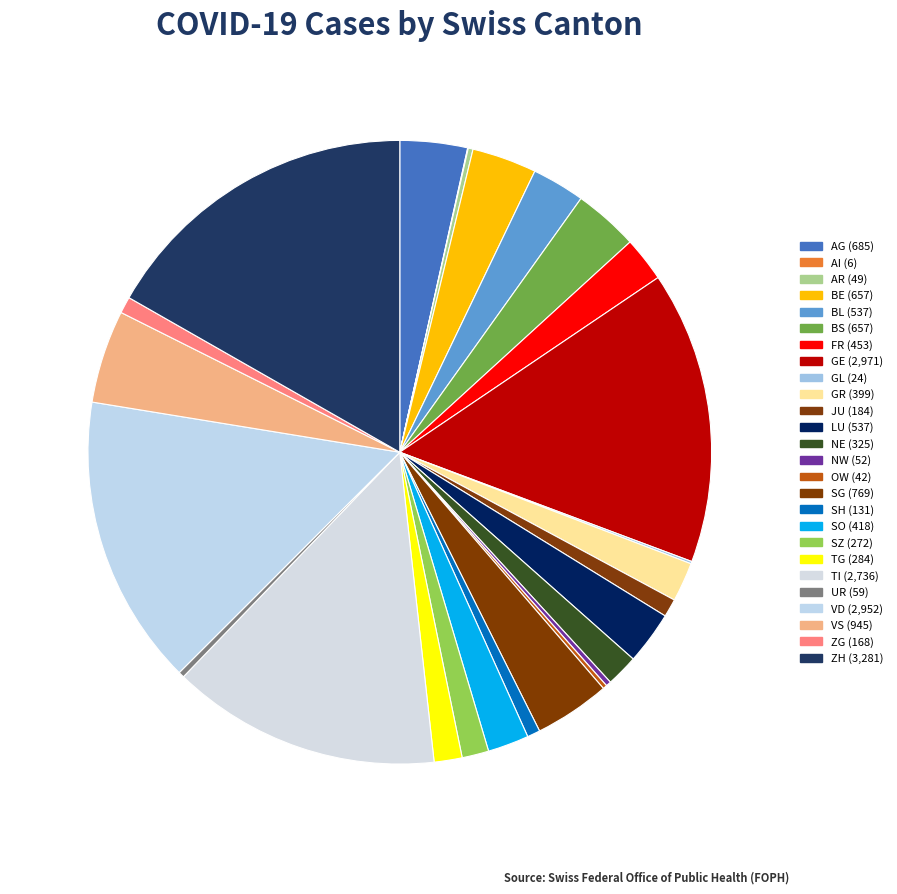

What is the change in value from GR to ZH?

+2882